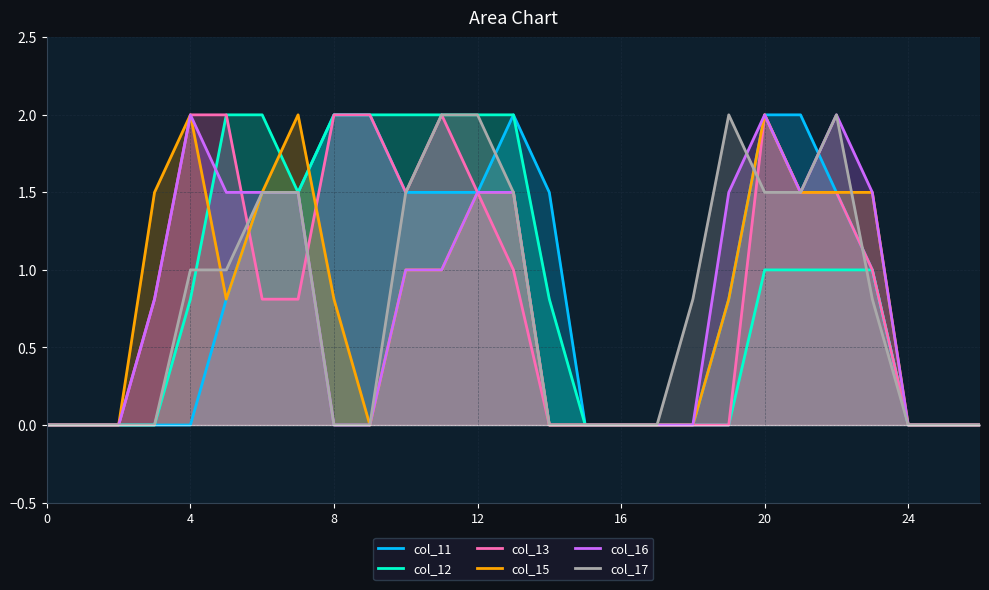

How many data points does each series have?

27